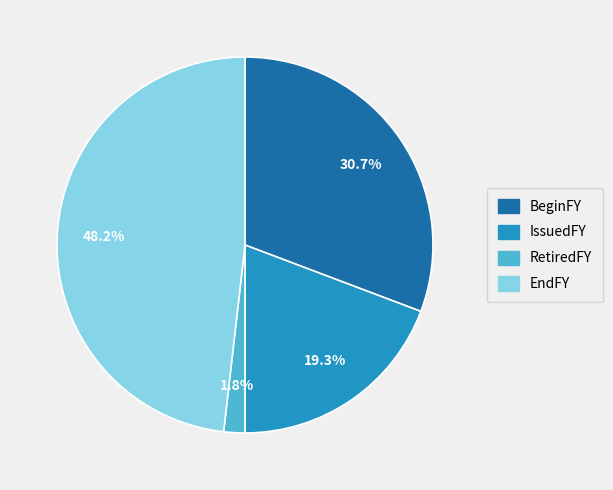

Between RetiredFY and IssuedFY, which is larger?

IssuedFY